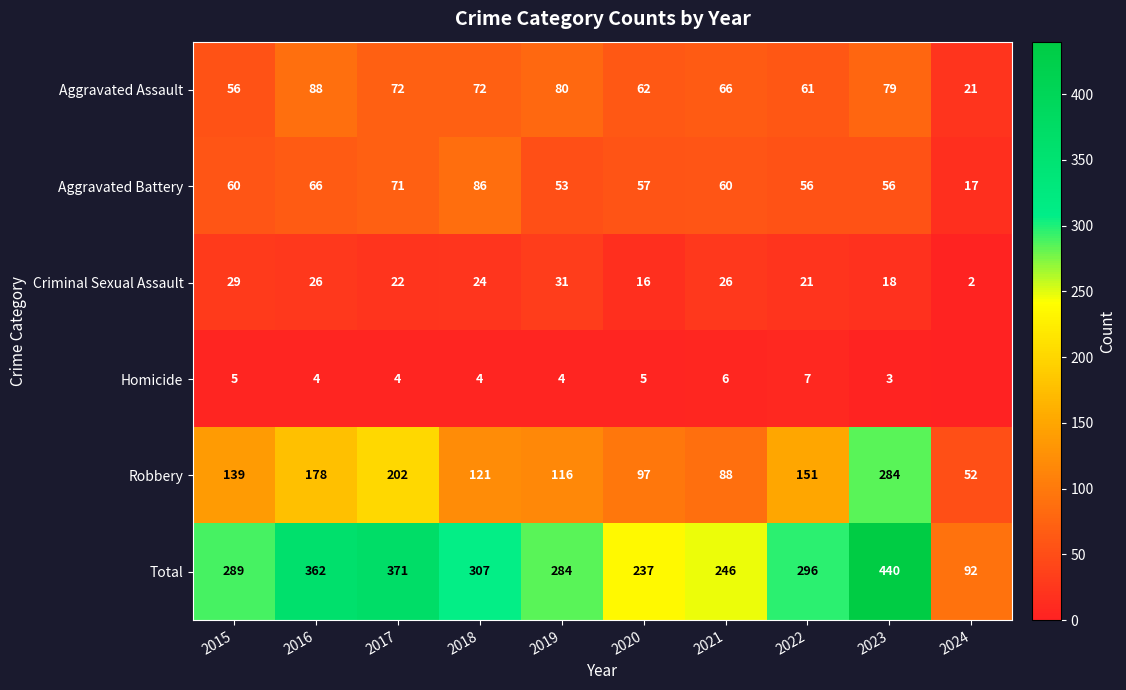

At 2017, list the series in order from smallest to largest.

Homicide, Criminal Sexual Assault, Aggravated Battery, Aggravated Assault, Robbery, Total